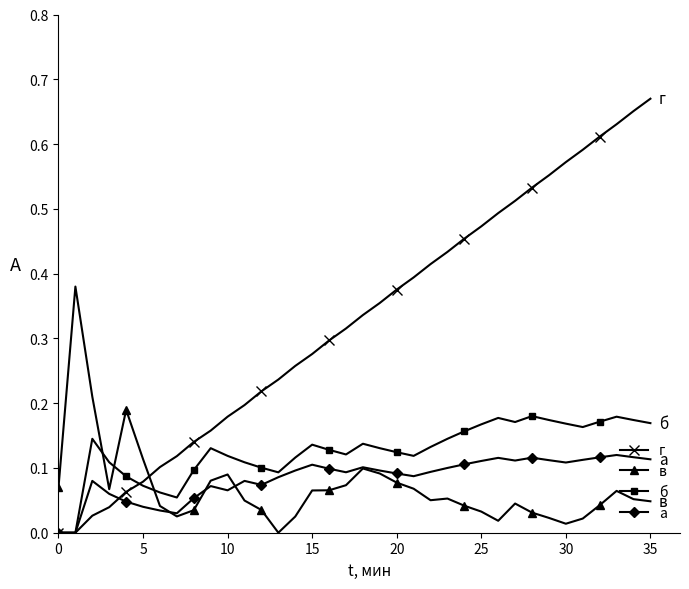

What are all the series names shown in the legend?

г, в, б, а